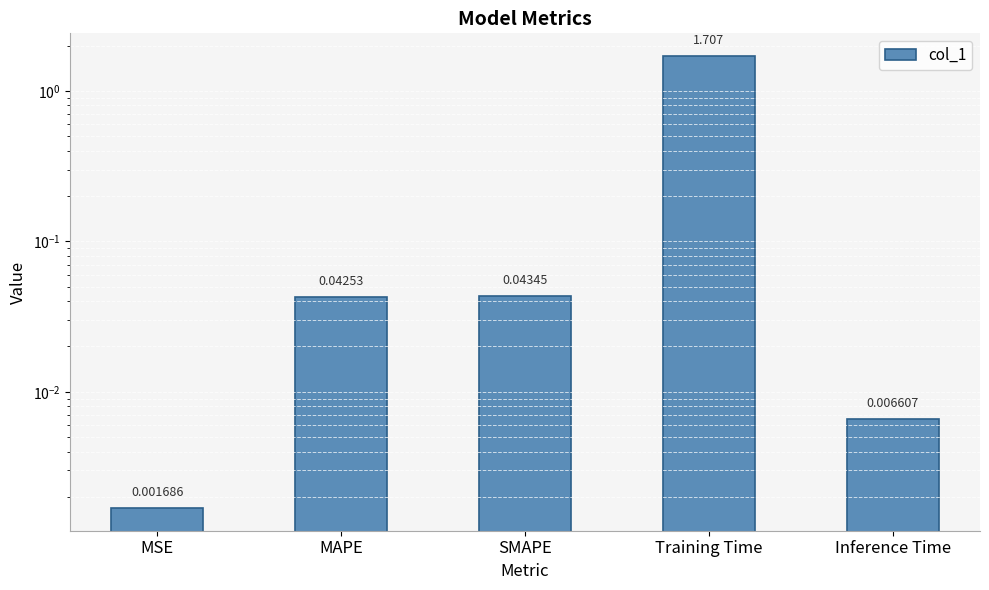

List the labels in order of value, largest first.

Training Time, SMAPE, MAPE, Inference Time, MSE